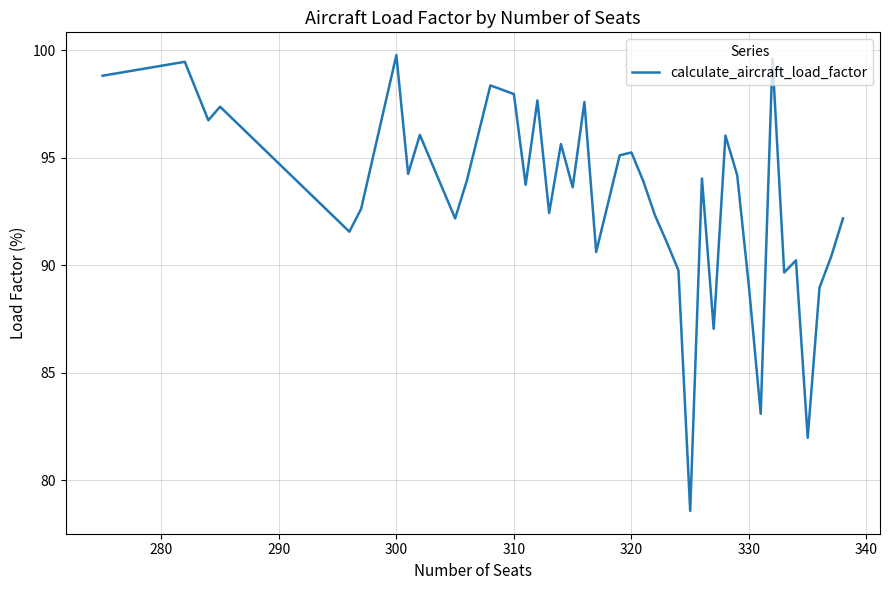

What is the greatest value displayed?

99.8